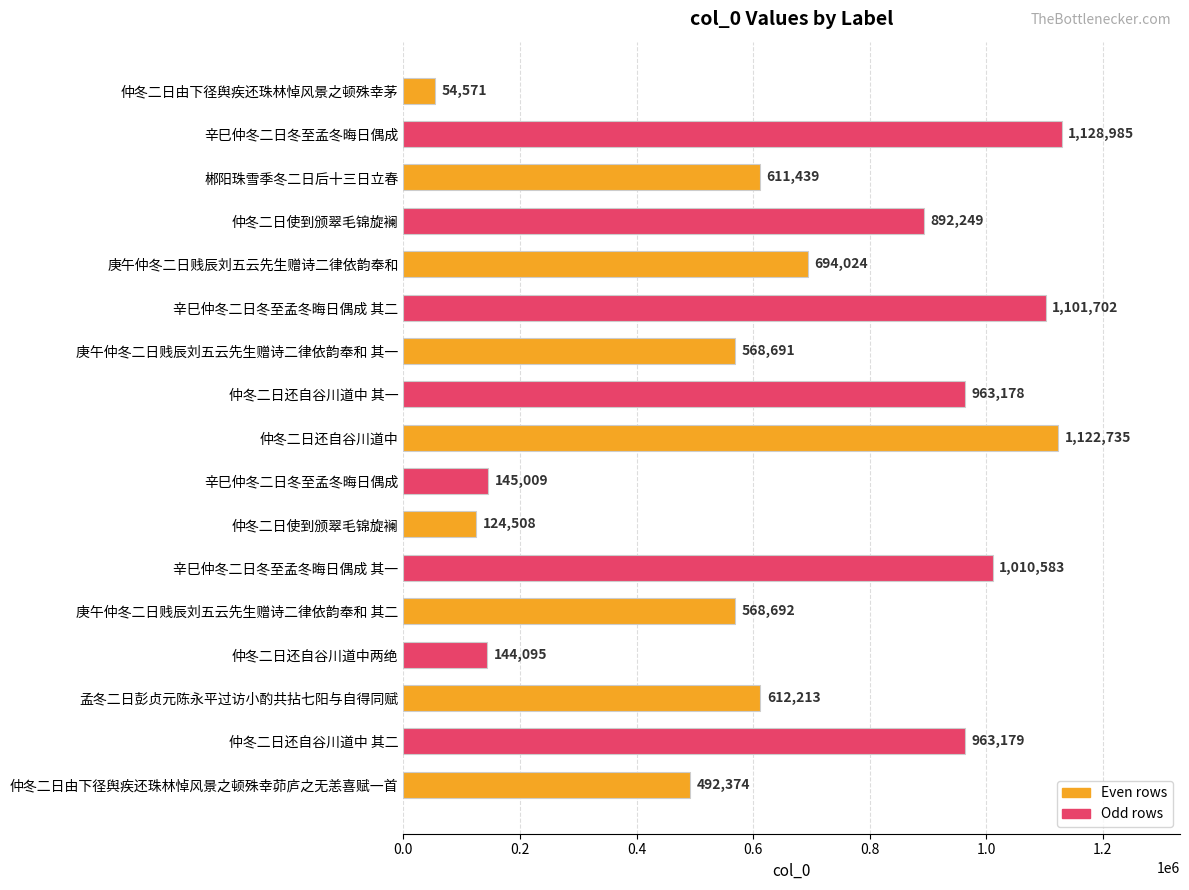

What is the difference between the maximum and minimum values?

1074414